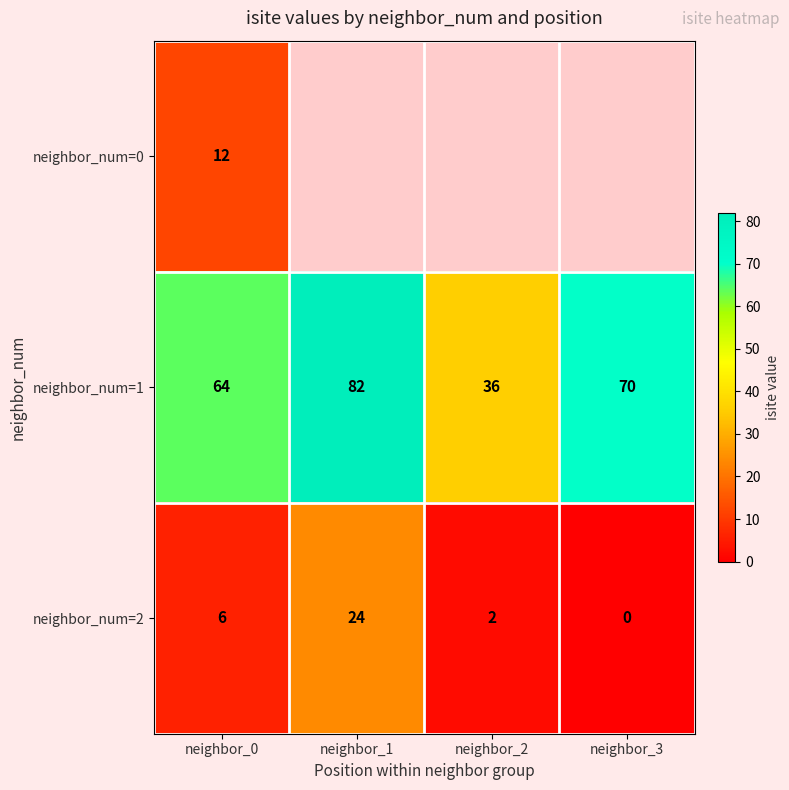

Is the value of neighbor_num=2 at neighbor_2 greater than the value of neighbor_num=1 at neighbor_3?

No